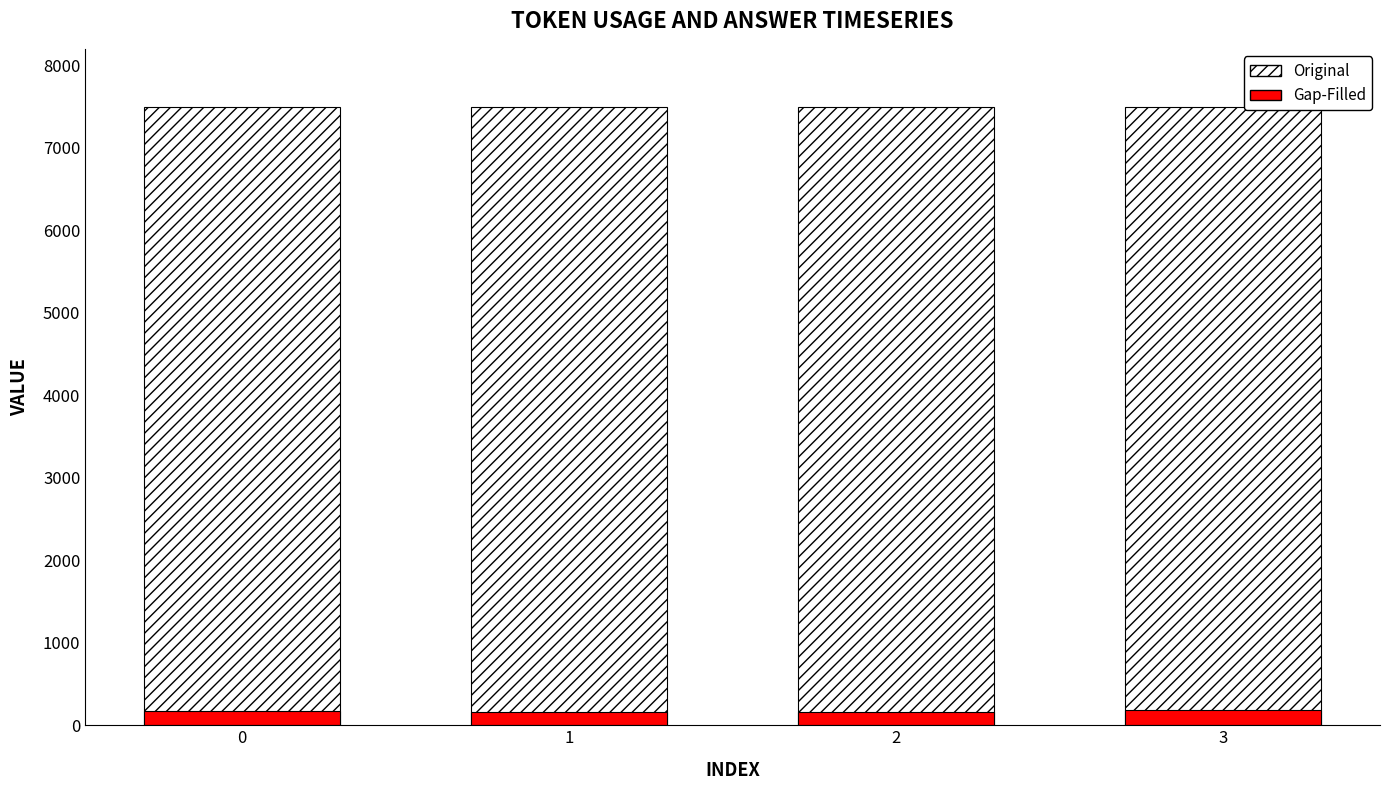

Reading right to left, what are all the values shown in this chart?

Original: 3=7500	2=7500	1=7500	0=7500
Gap-Filled: 3=186	2=163	1=161	0=167